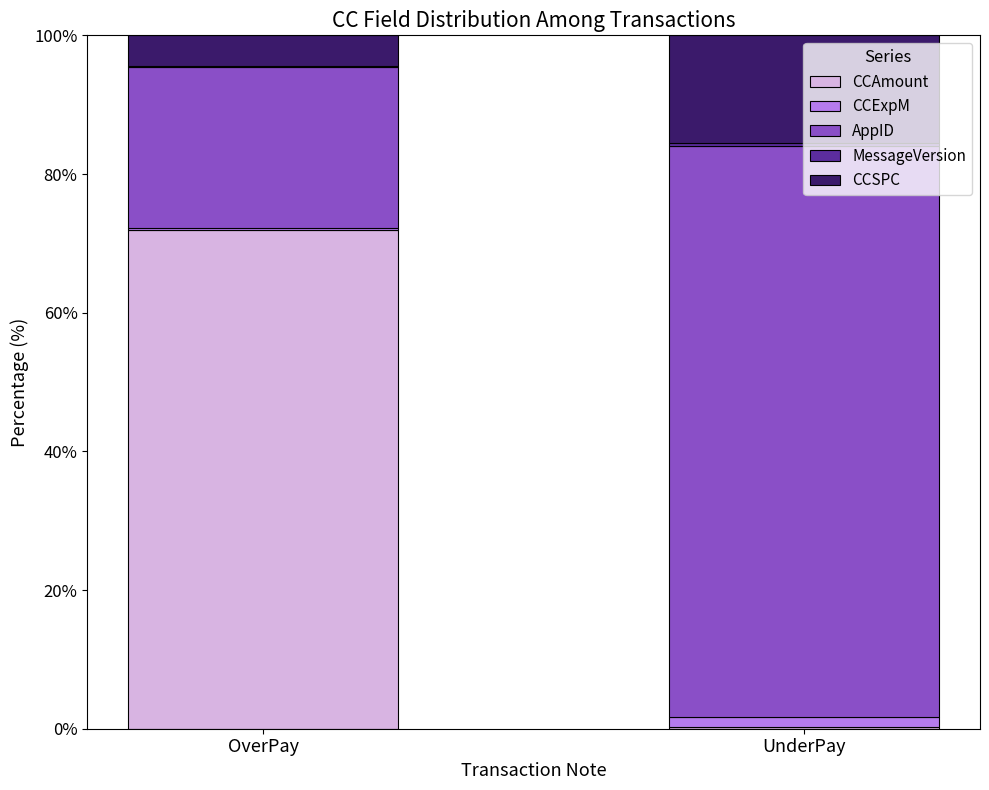

What is the maximum value for CCAmount?

71.9